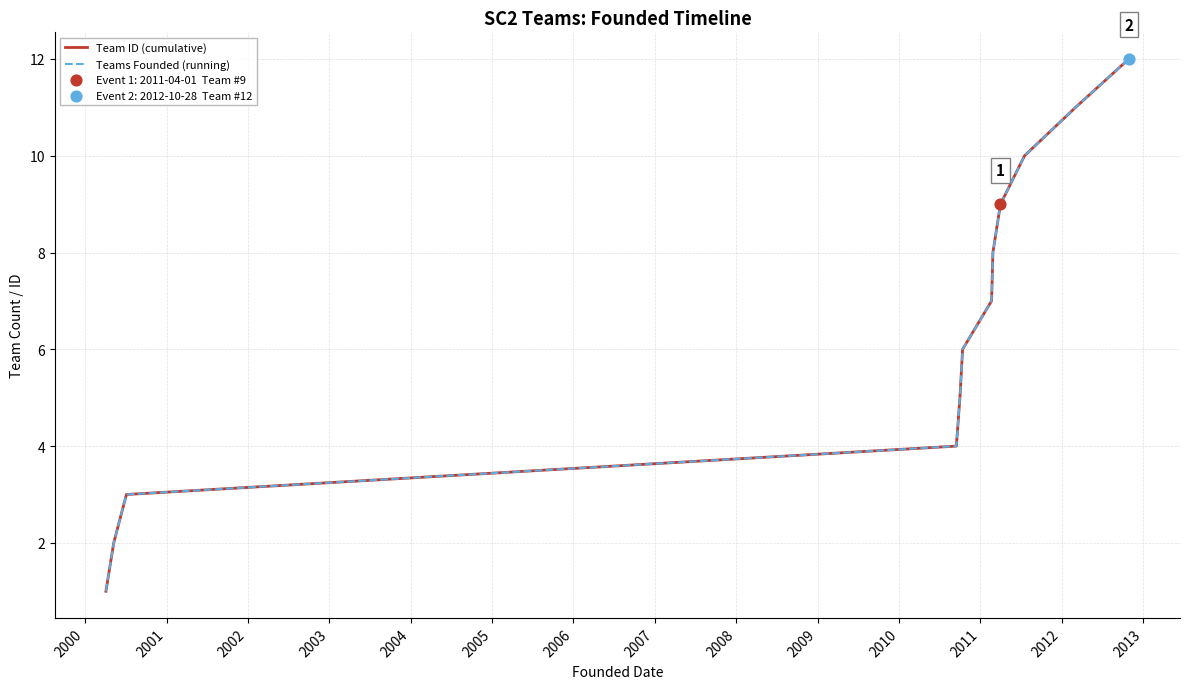

Is this an area chart (filled region under the line)?

No